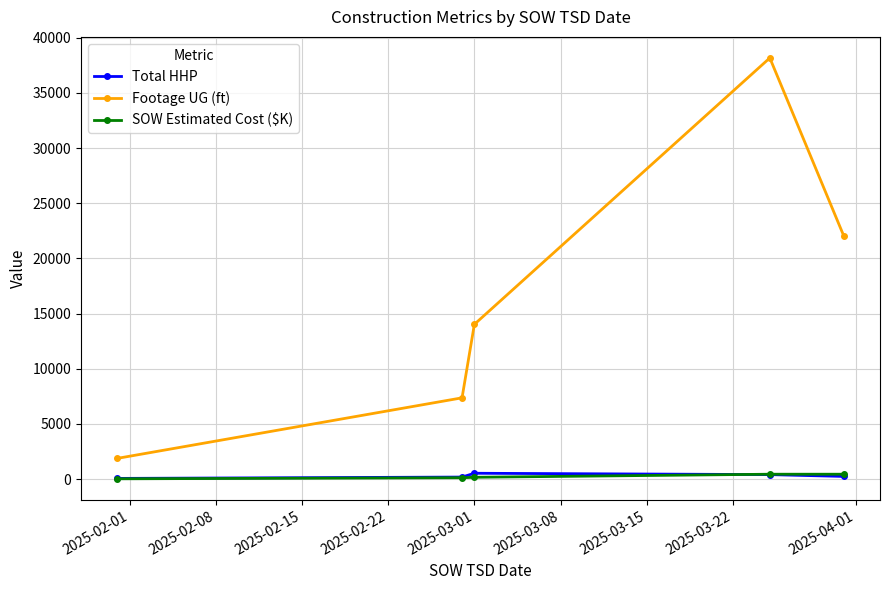

Which series has the largest total across all categories?

Footage UG (ft)